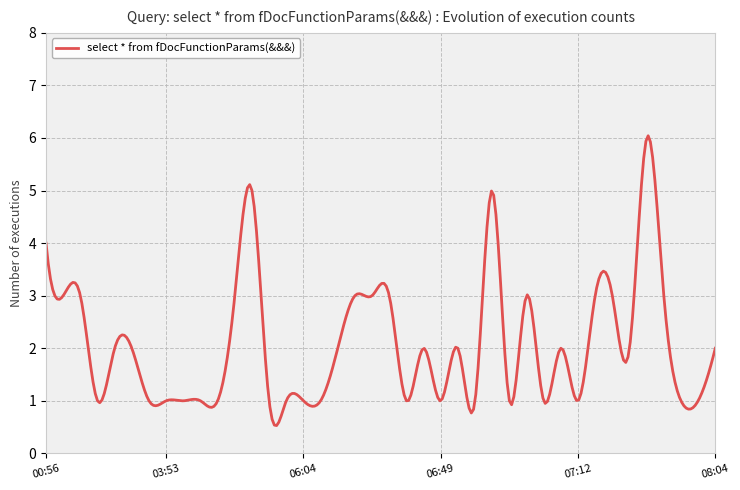

What is the difference between the maximum and minimum values?

5.5